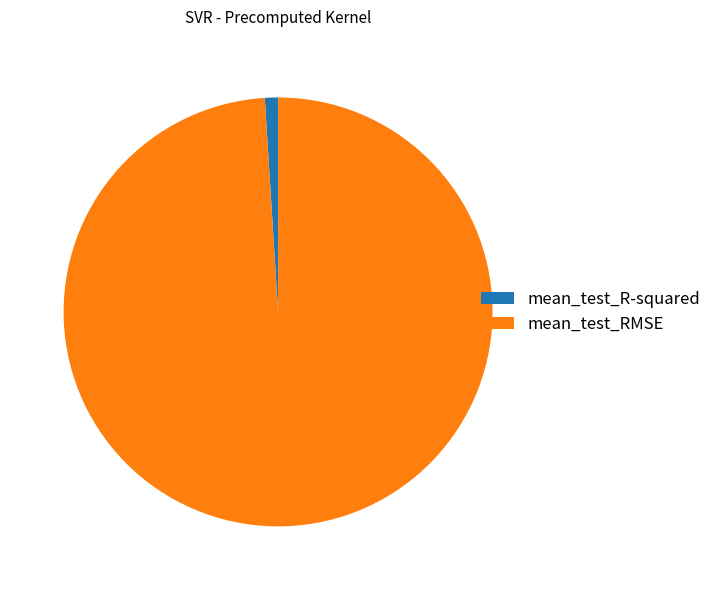

Does mean_test_RMSE account for over 50% of the chart?

Yes